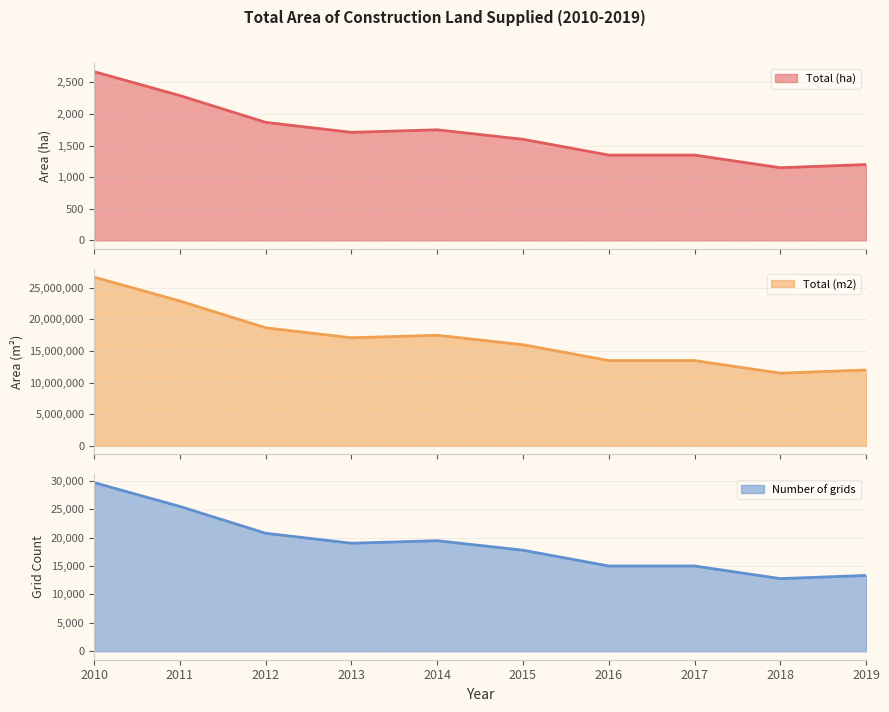

The value of Total (ha) at 2017 is 776.4. True or false?

False